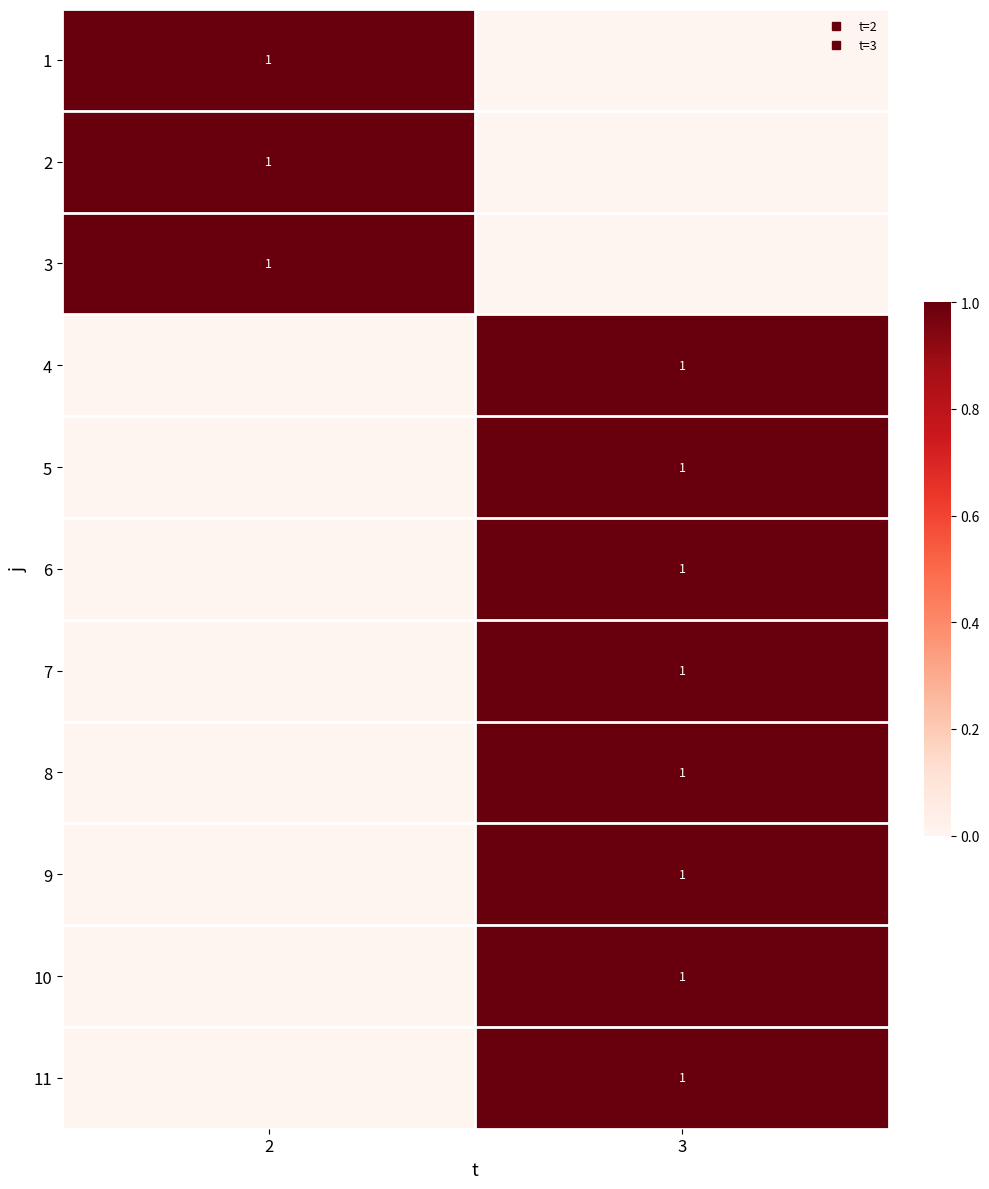

What is the sum of the 9 values at 2 and 3?

1